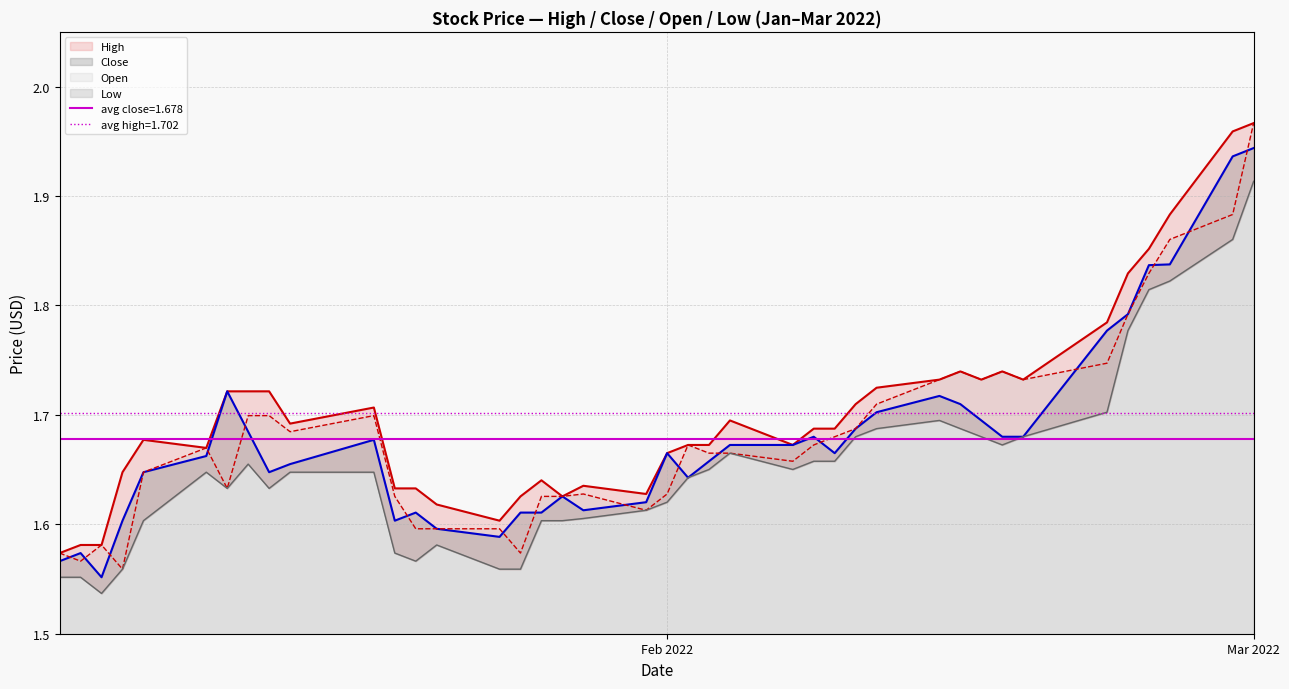

What is the difference between the second highest and second lowest values in the Close series?

0.4